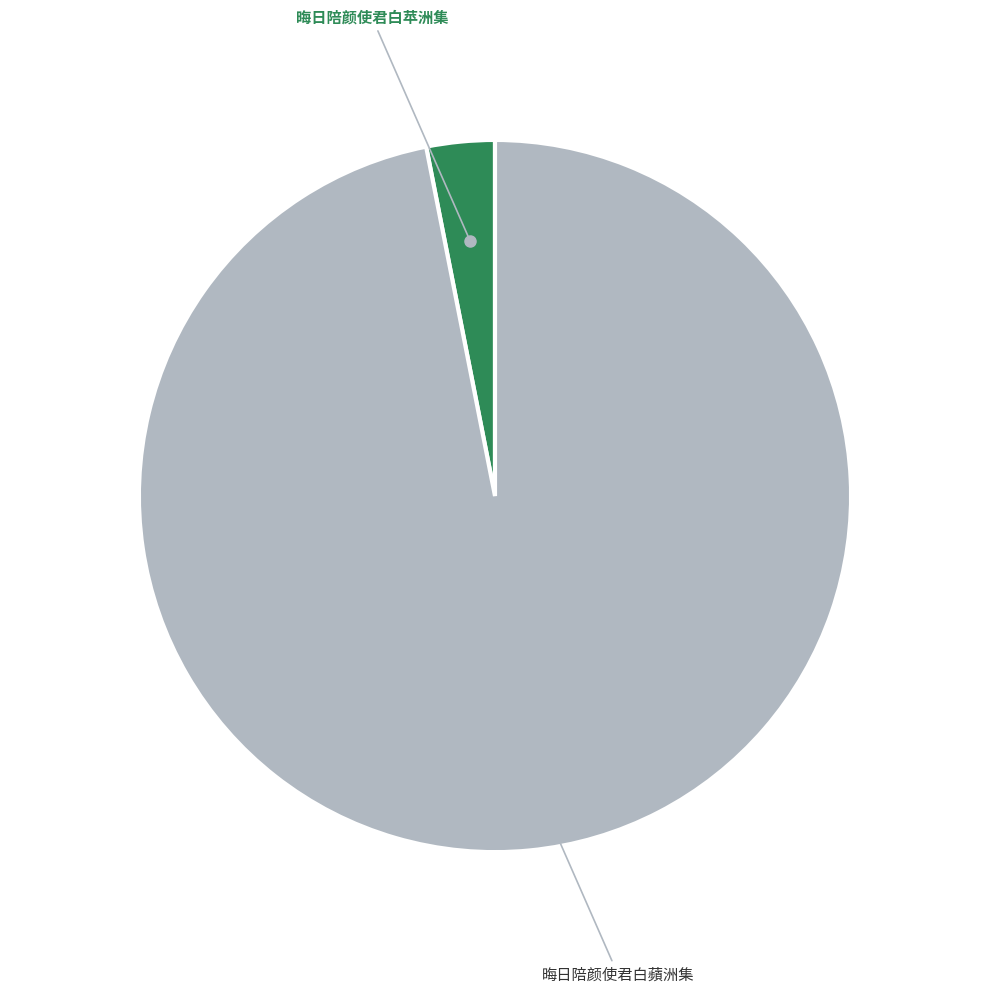

Which slice is the smallest?

晦日陪颜使君白苹洲集